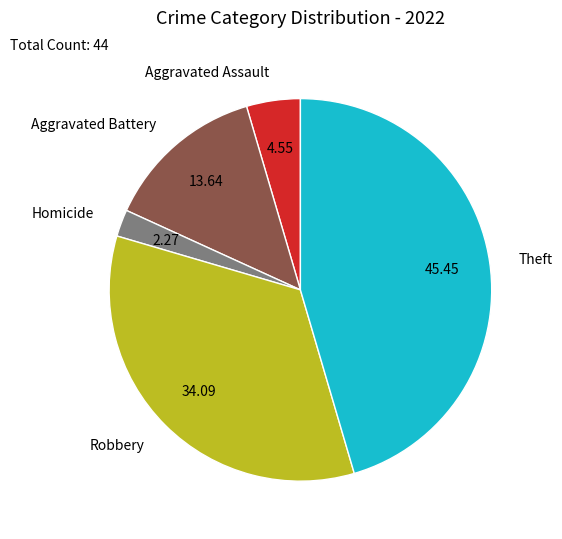

What is the largest slice in the pie chart?

Theft